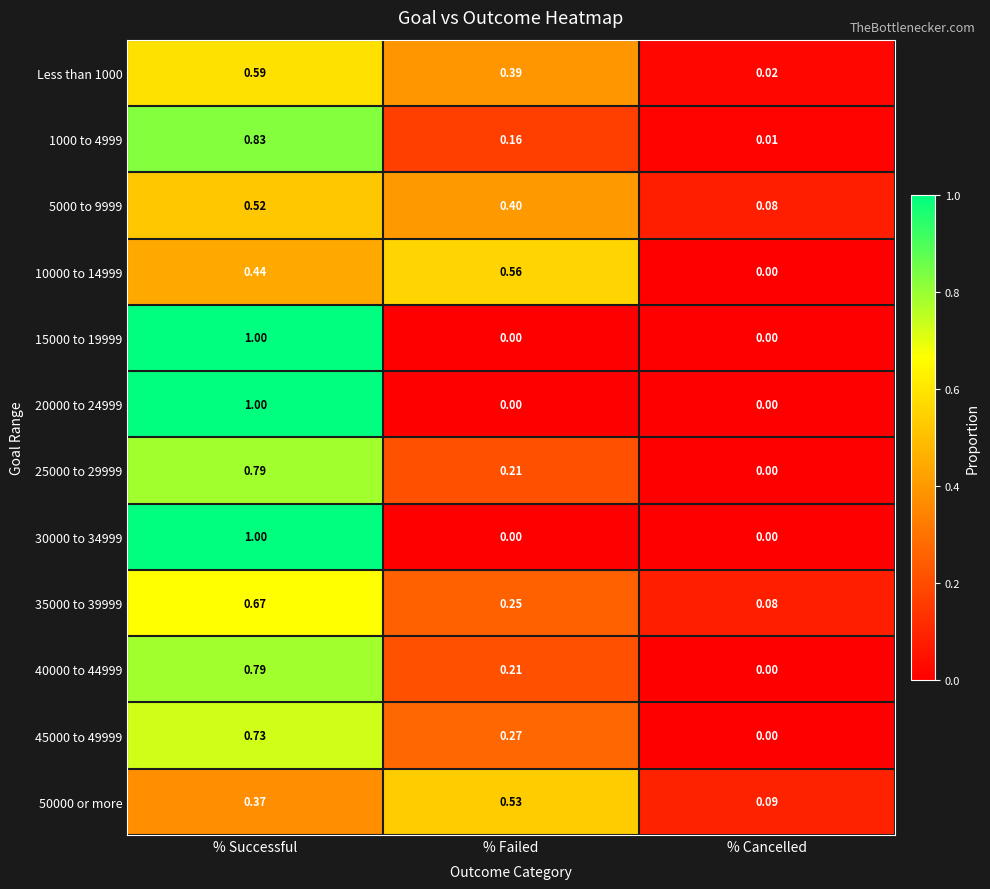

At which category is the sum across all series the highest?

% Successful